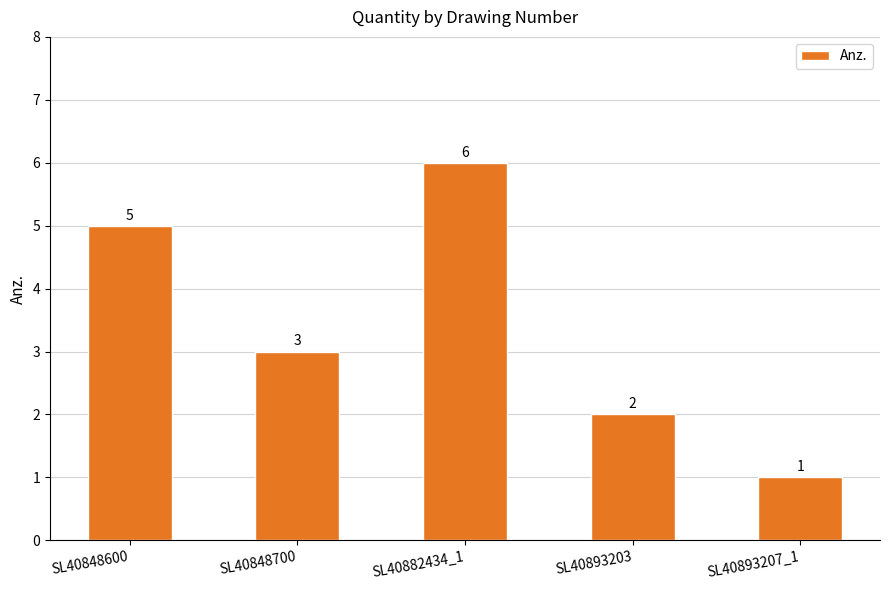

Are the bars horizontal?

No